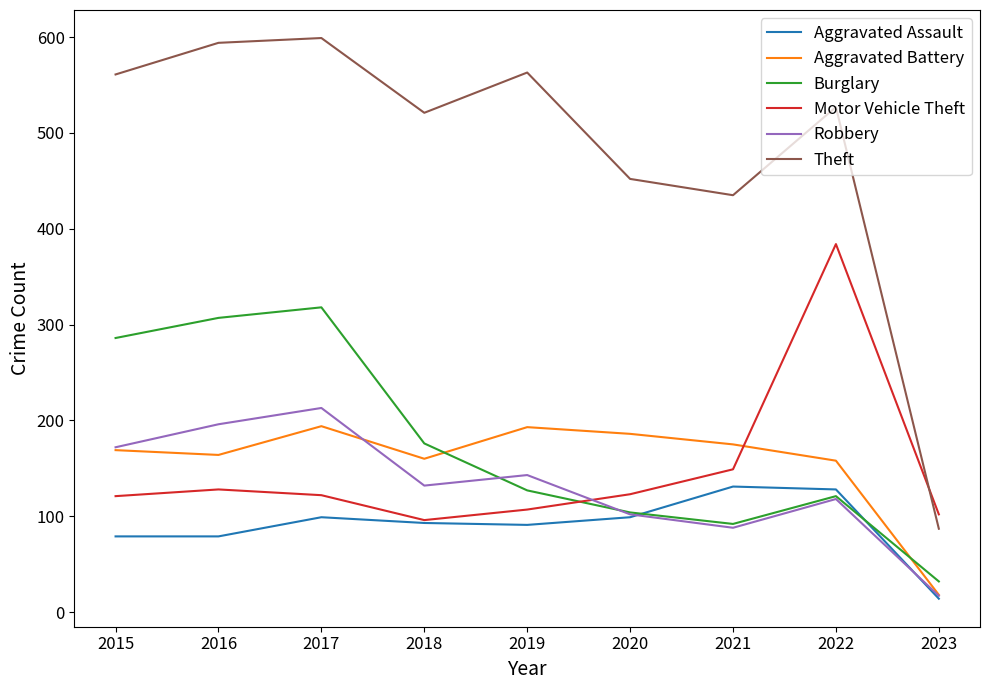

What is the maximum value for Motor Vehicle Theft?

384